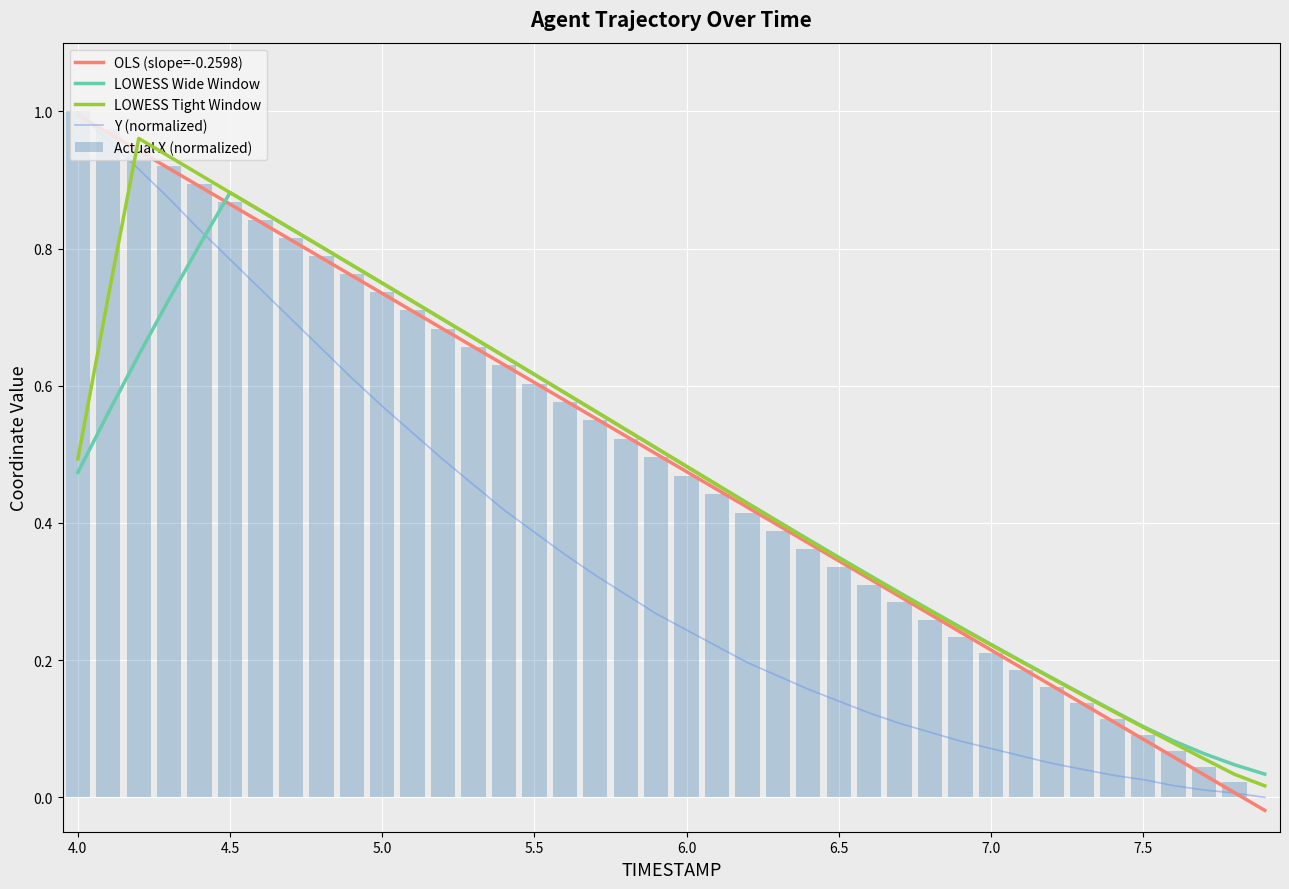

What is the sum of all Actual X (normalized) values?

19.5